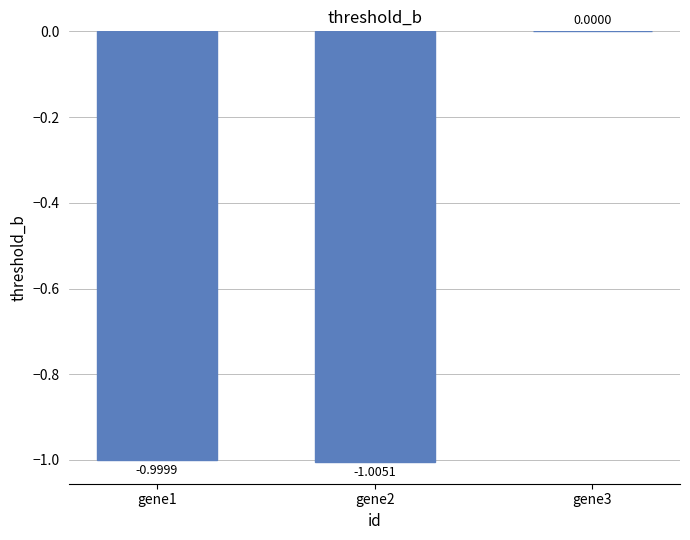

Count the number of categories in the chart.

3